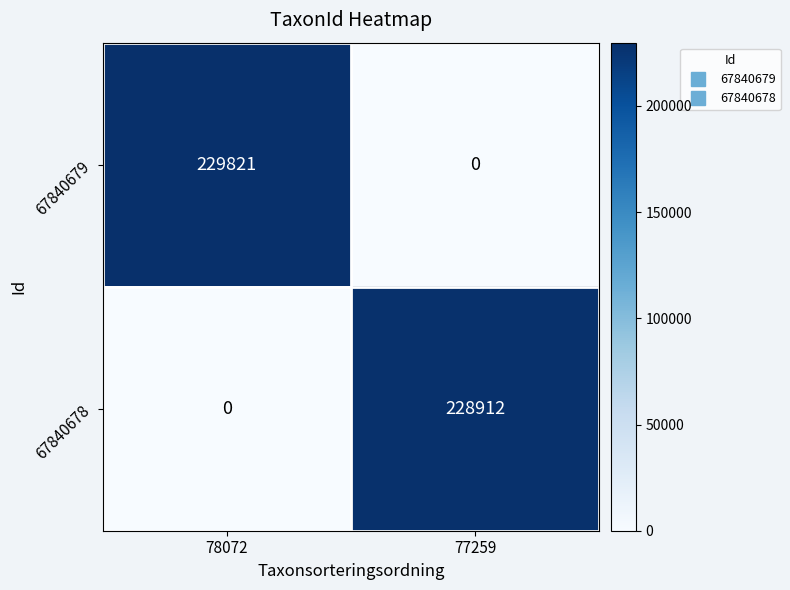

At which label does 67840678 reach its peak?

77259